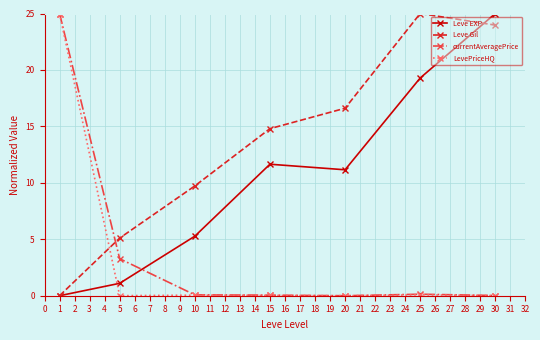

How many lines are shown in the chart?

4